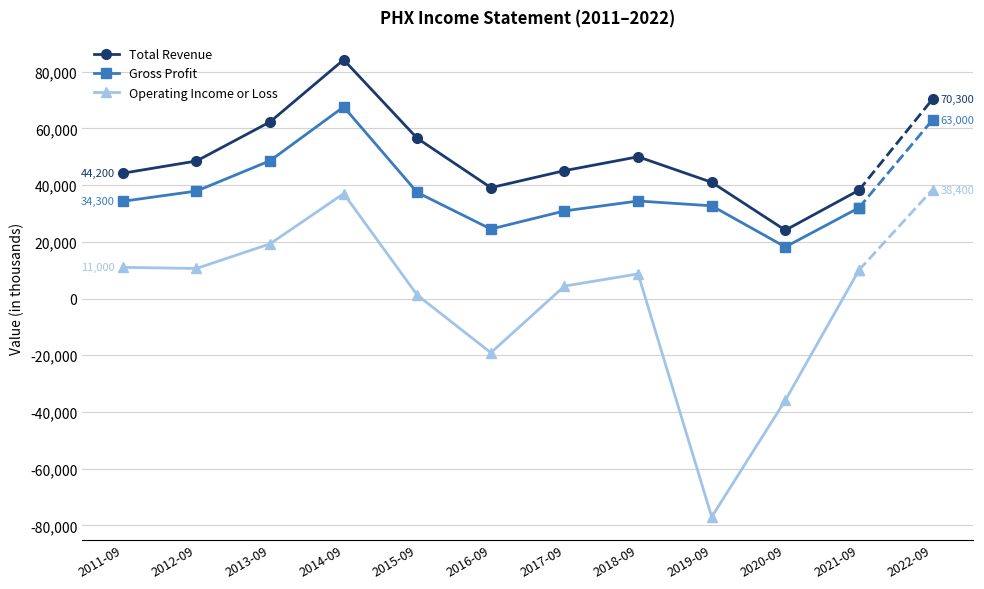

Where is Operating Income or Loss nearest to the value -20000?

2016-09